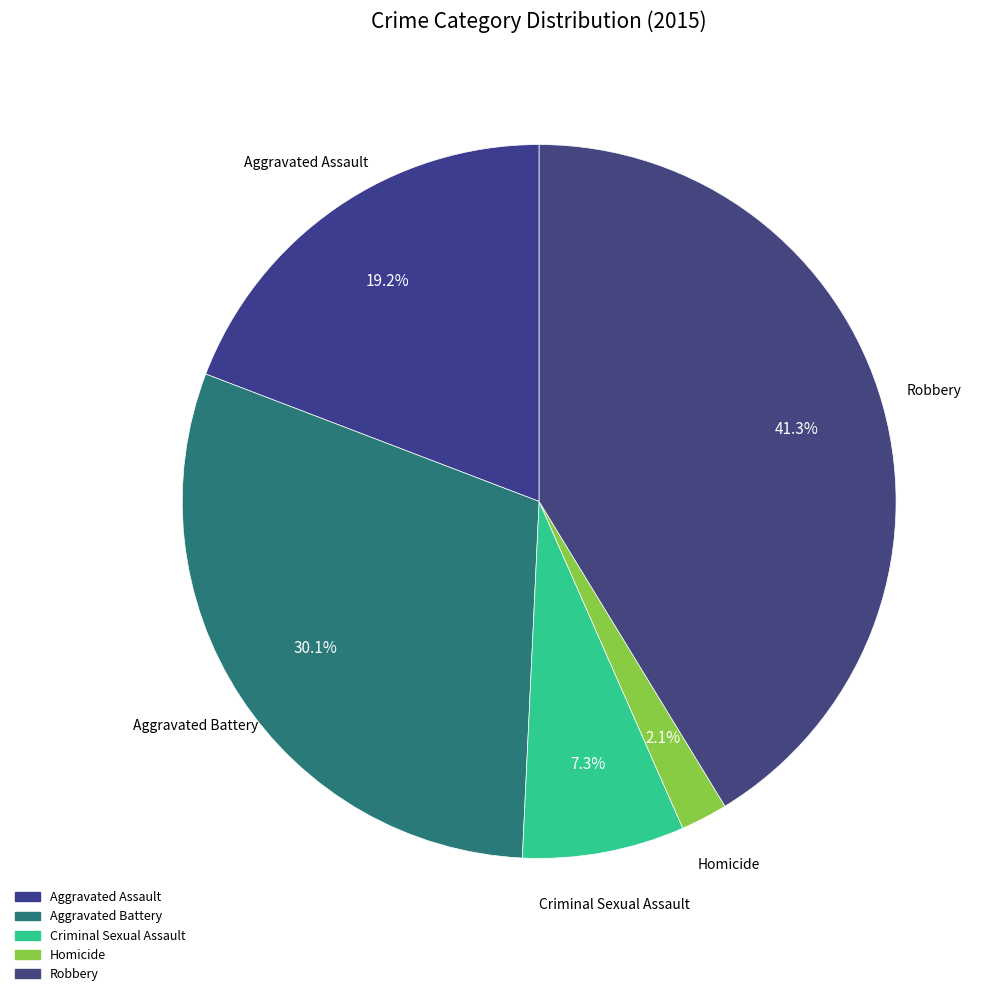

How many slices are in this pie chart?

5